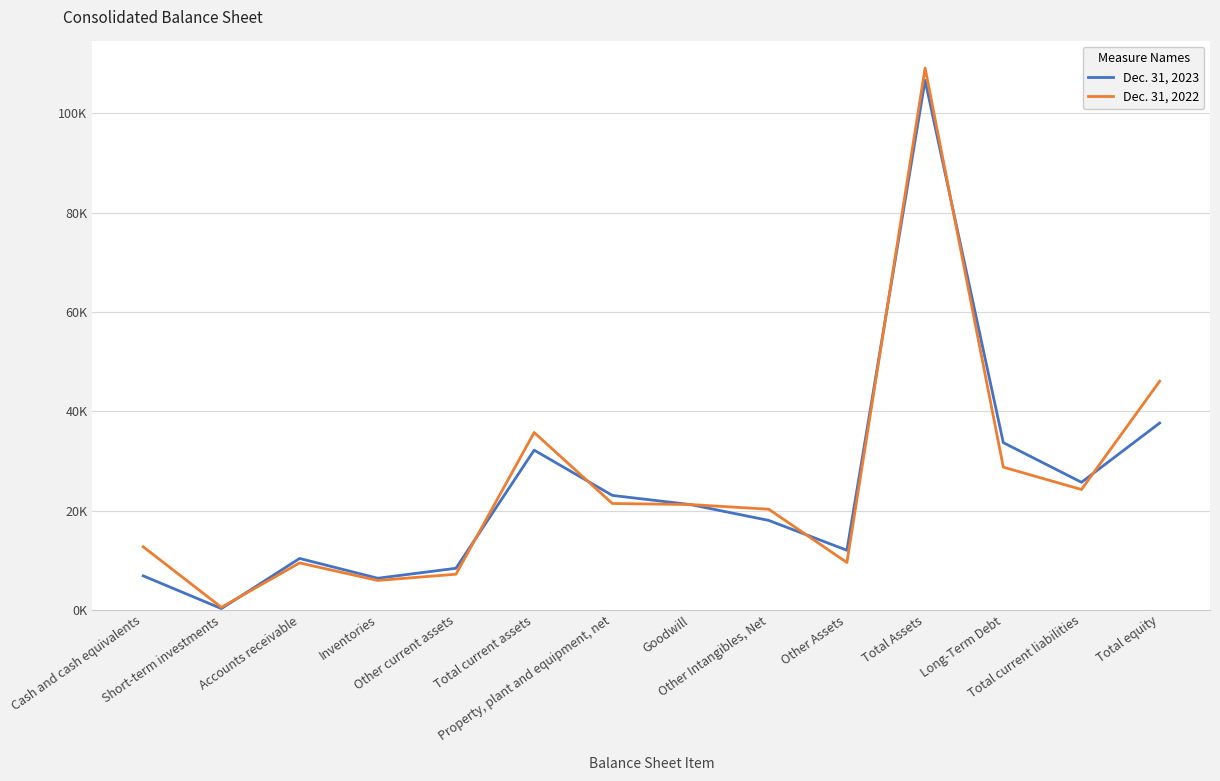

Does the chart display data point markers on the line(s)?

No